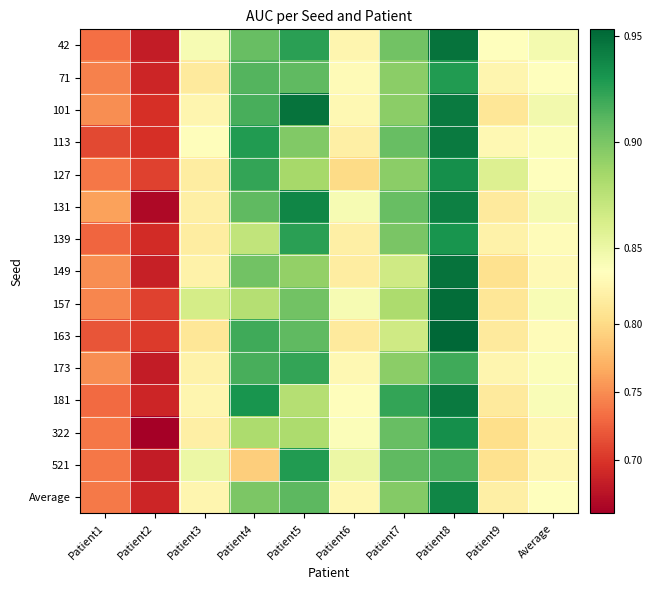

Reading right to left, list all the values displayed in this chart.

42: Average=0.8	Patient9=0.8	Patient8=0.9	Patient7=0.9	Patient6=0.8	Patient5=0.9	Patient4=0.9	Patient3=0.8	Patient2=0.7	Patient1=0.7
71: Average=0.8	Patient9=0.8	Patient8=0.9	Patient7=0.9	Patient6=0.8	Patient5=0.9	Patient4=0.9	Patient3=0.8	Patient2=0.7	Patient1=0.7
101: Average=0.8	Patient9=0.8	Patient8=0.9	Patient7=0.9	Patient6=0.8	Patient5=0.9	Patient4=0.9	Patient3=0.8	Patient2=0.7	Patient1=0.8
113: Average=0.8	Patient9=0.8	Patient8=0.9	Patient7=0.9	Patient6=0.8	Patient5=0.9	Patient4=0.9	Patient3=0.8	Patient2=0.7	Patient1=0.7
127: Average=0.8	Patient9=0.9	Patient8=0.9	Patient7=0.9	Patient6=0.8	Patient5=0.9	Patient4=0.9	Patient3=0.8	Patient2=0.7	Patient1=0.7
131: Average=0.8	Patient9=0.8	Patient8=0.9	Patient7=0.9	Patient6=0.8	Patient5=0.9	Patient4=0.9	Patient3=0.8	Patient2=0.7	Patient1=0.8
139: Average=0.8	Patient9=0.8	Patient8=0.9	Patient7=0.9	Patient6=0.8	Patient5=0.9	Patient4=0.9	Patient3=0.8	Patient2=0.7	Patient1=0.7
149: Average=0.8	Patient9=0.8	Patient8=0.9	Patient7=0.9	Patient6=0.8	Patient5=0.9	Patient4=0.9	Patient3=0.8	Patient2=0.7	Patient1=0.8
157: Average=0.8	Patient9=0.8	Patient8=0.9	Patient7=0.9	Patient6=0.8	Patient5=0.9	Patient4=0.9	Patient3=0.9	Patient2=0.7	Patient1=0.7
163: Average=0.8	Patient9=0.8	Patient8=1.0	Patient7=0.9	Patient6=0.8	Patient5=0.9	Patient4=0.9	Patient3=0.8	Patient2=0.7	Patient1=0.7
173: Average=0.8	Patient9=0.8	Patient8=0.9	Patient7=0.9	Patient6=0.8	Patient5=0.9	Patient4=0.9	Patient3=0.8	Patient2=0.7	Patient1=0.8
181: Average=0.8	Patient9=0.8	Patient8=0.9	Patient7=0.9	Patient6=0.8	Patient5=0.9	Patient4=0.9	Patient3=0.8	Patient2=0.7	Patient1=0.7
322: Average=0.8	Patient9=0.8	Patient8=0.9	Patient7=0.9	Patient6=0.8	Patient5=0.9	Patient4=0.9	Patient3=0.8	Patient2=0.7	Patient1=0.7
521: Average=0.8	Patient9=0.8	Patient8=0.9	Patient7=0.9	Patient6=0.8	Patient5=0.9	Patient4=0.8	Patient3=0.8	Patient2=0.7	Patient1=0.7
Average: Average=0.8	Patient9=0.8	Patient8=0.9	Patient7=0.9	Patient6=0.8	Patient5=0.9	Patient4=0.9	Patient3=0.8	Patient2=0.7	Patient1=0.7